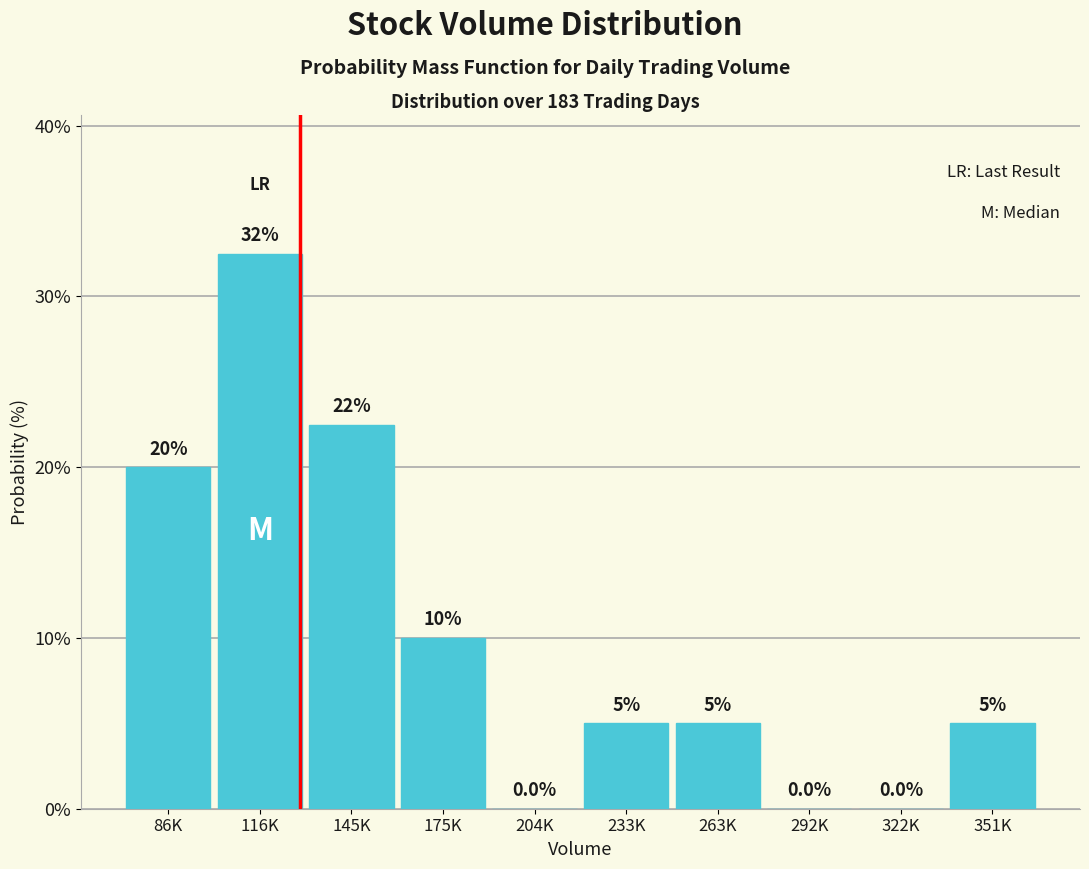

Reading left to right, list all the values displayed in this chart.

86K=20.0	116K=32.5	145K=22.5	175K=10.0	204K=0.0	233K=5.0	263K=5.0	292K=0.0	322K=0.0	351K=5.0